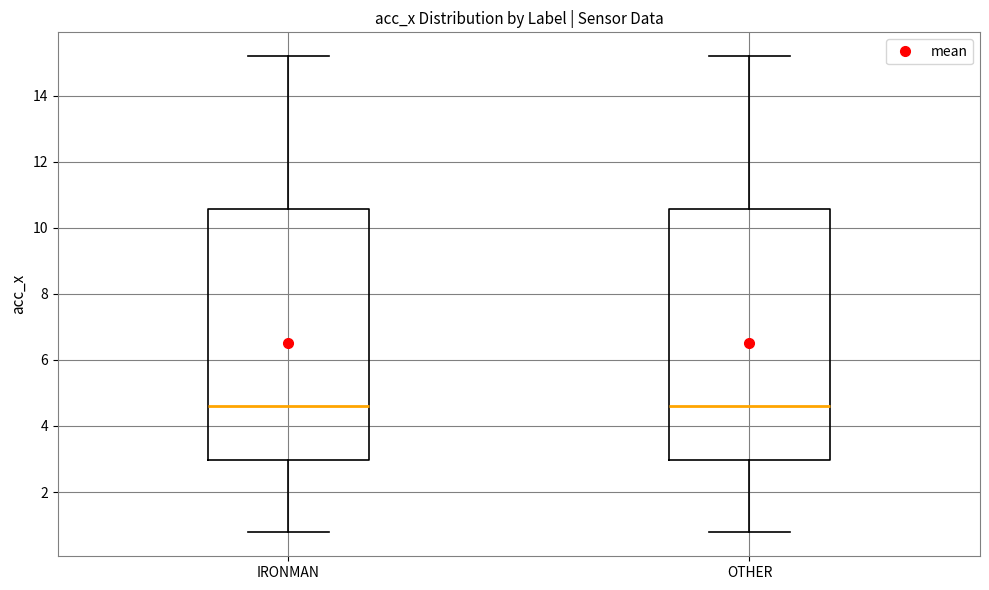

Reading left to right, read every box against the y-axis: the position of its median line, the range the box covers, and the ends of its whiskers. The values are not printed on the chart, so give them approximately, as read against the axis.

IRONMAN: median 4.6, box 3.0 to 10.6, whiskers 0.8 to 15.2
OTHER: median 4.6, box 3.0 to 10.6, whiskers 0.8 to 15.2